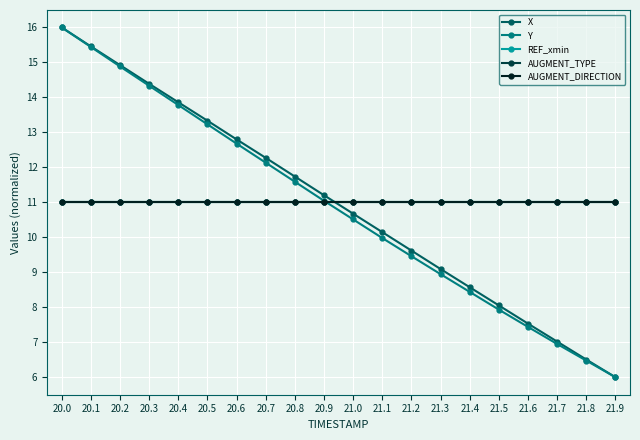

Is this an area chart (filled region under the line)?

No